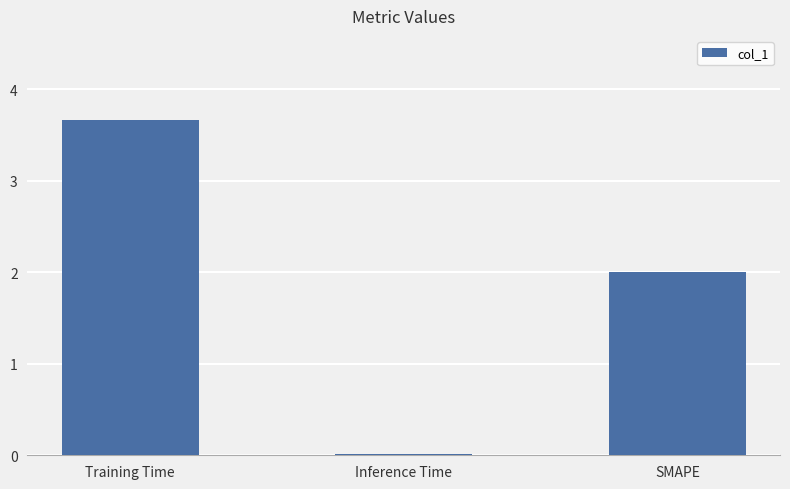

Which has a higher value, SMAPE or Training Time?

Training Time